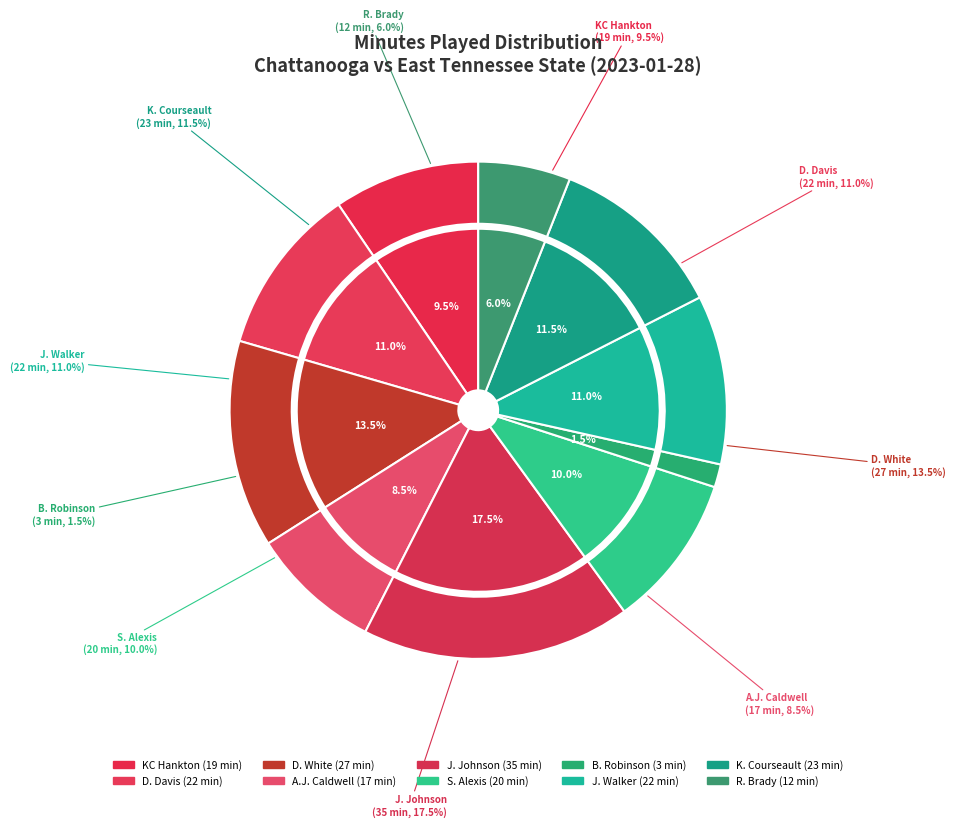

Is there any slice that represents more than half of the pie?

No